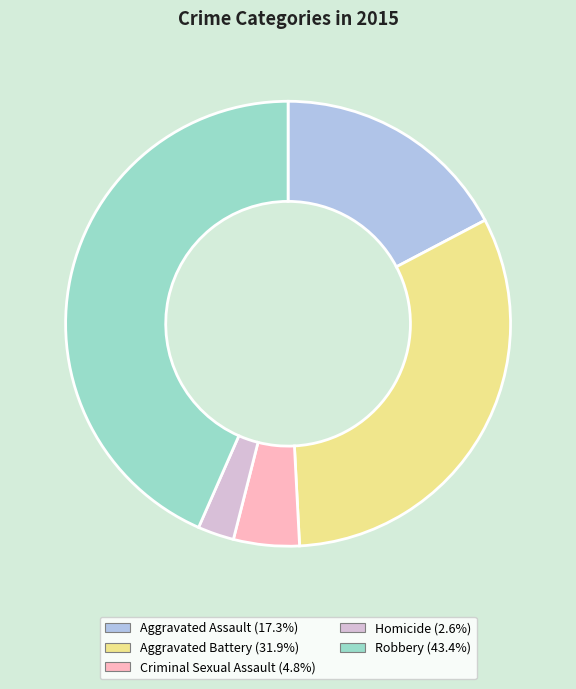

Between Robbery and Homicide, which is larger?

Robbery